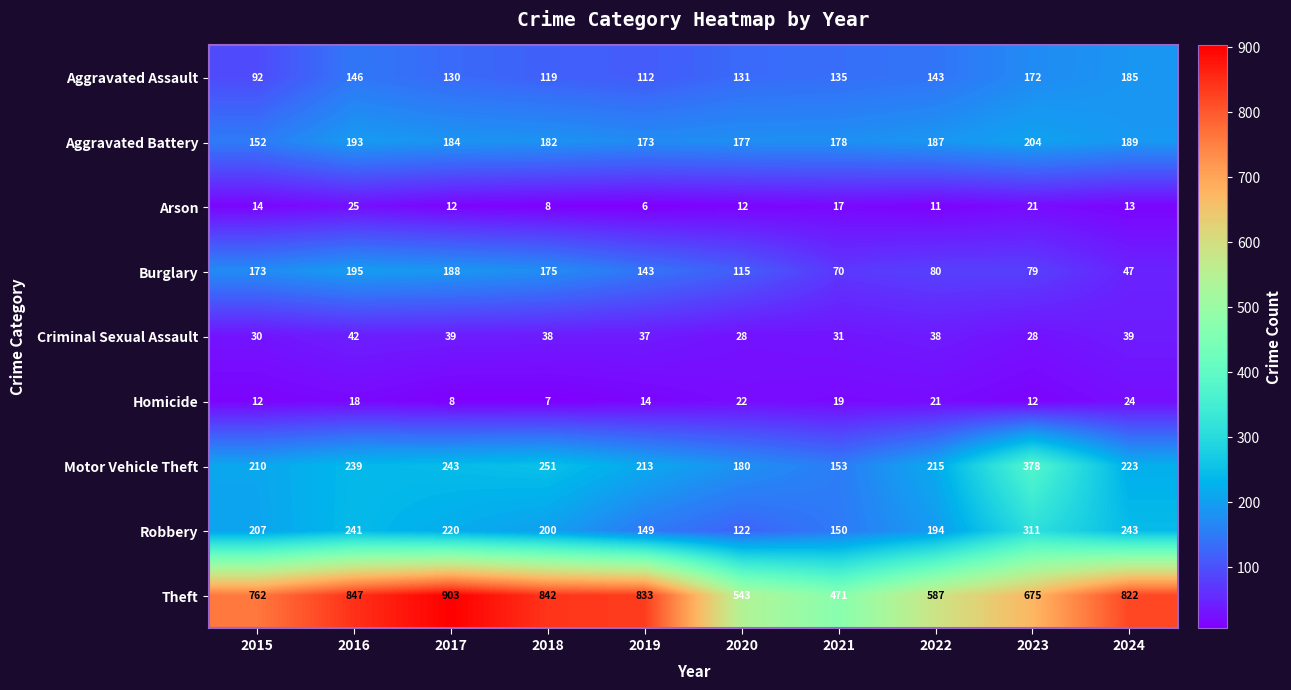

What is the lowest value of the Theft series?

471